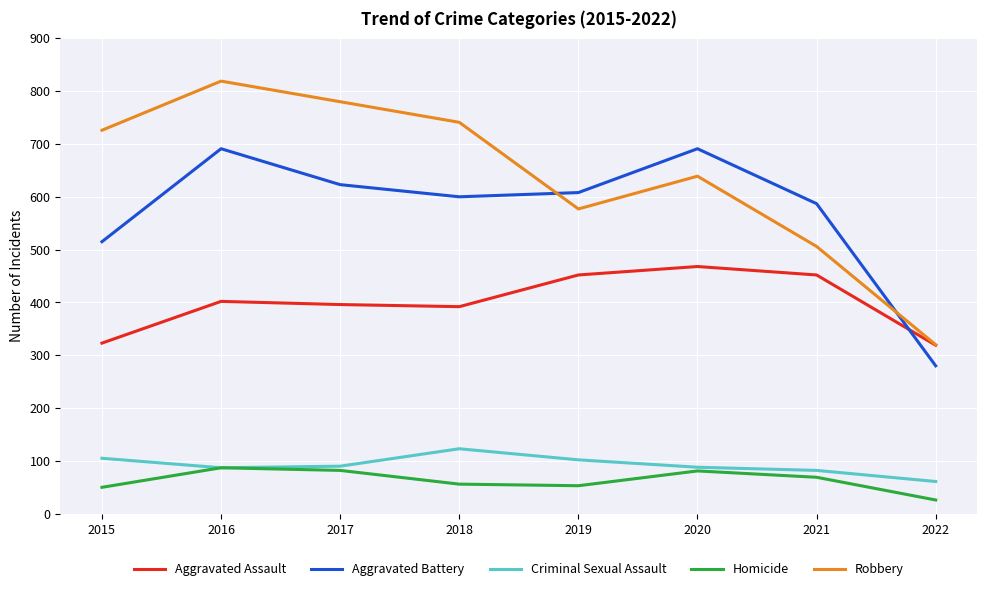

At which category is the sum across all series the highest?

2016